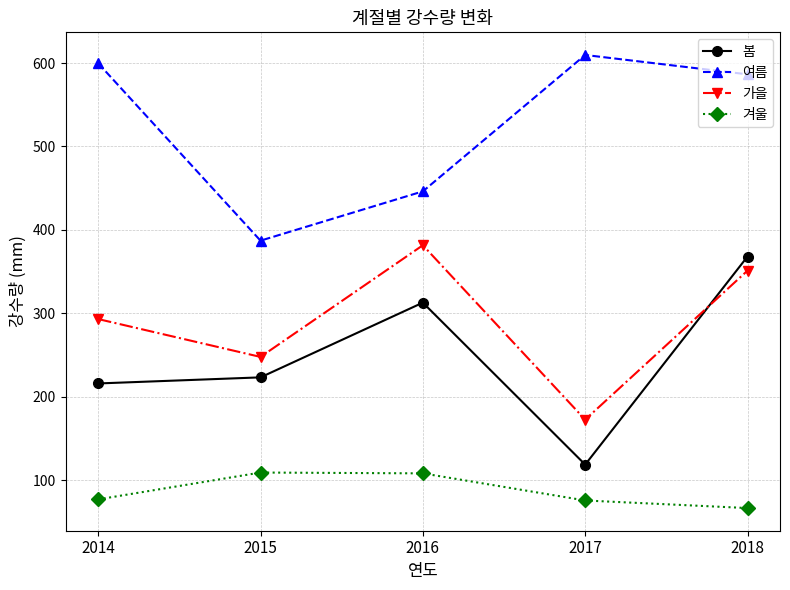

Which series changed the most between 2015 and 2016?

가을